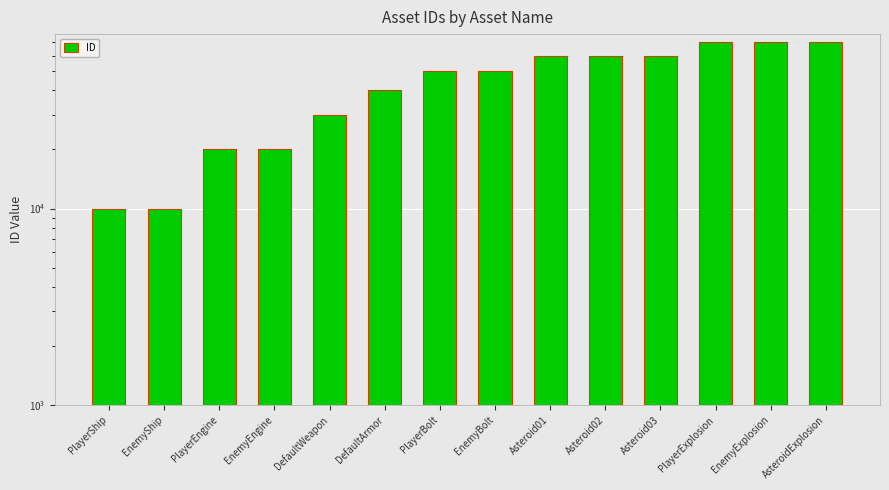

Which label corresponds to the largest value in the chart?

AsteroidExplosion